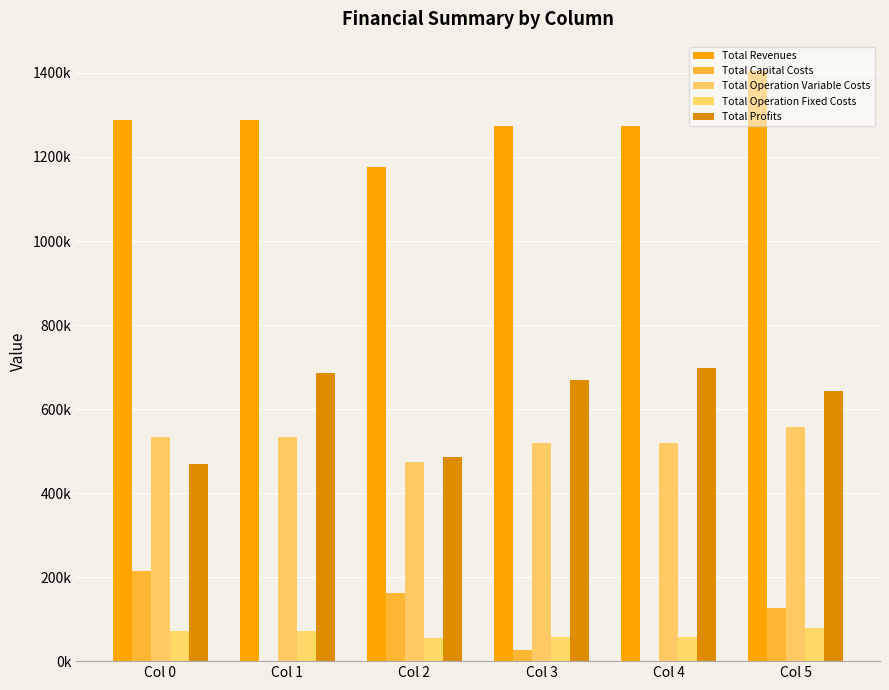

List the labels in order of Total Operation Variable Costs value, largest first.

Col 5, Col 0, Col 1, Col 3, Col 4, Col 2